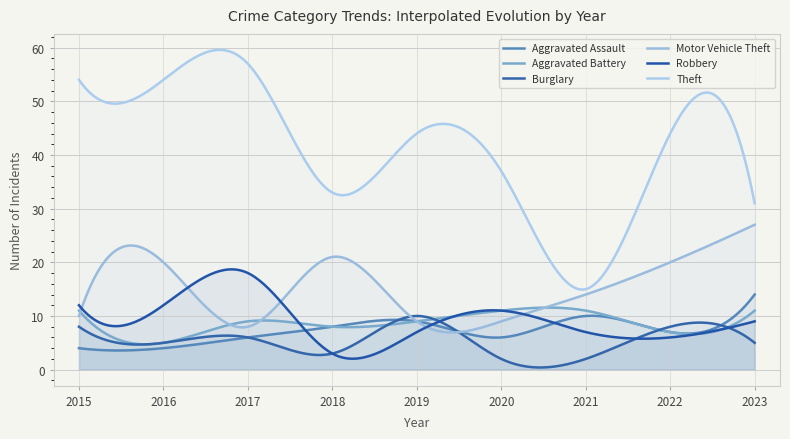

How many data points does each series have?

9